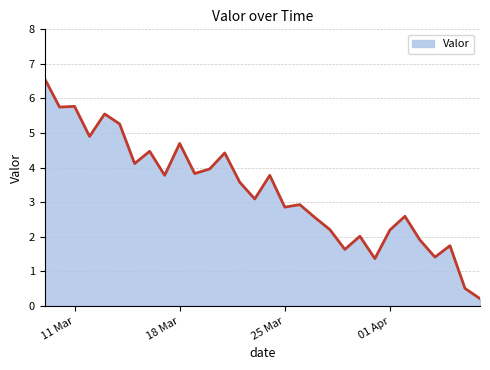

What is the difference between the maximum and minimum values?

6.4